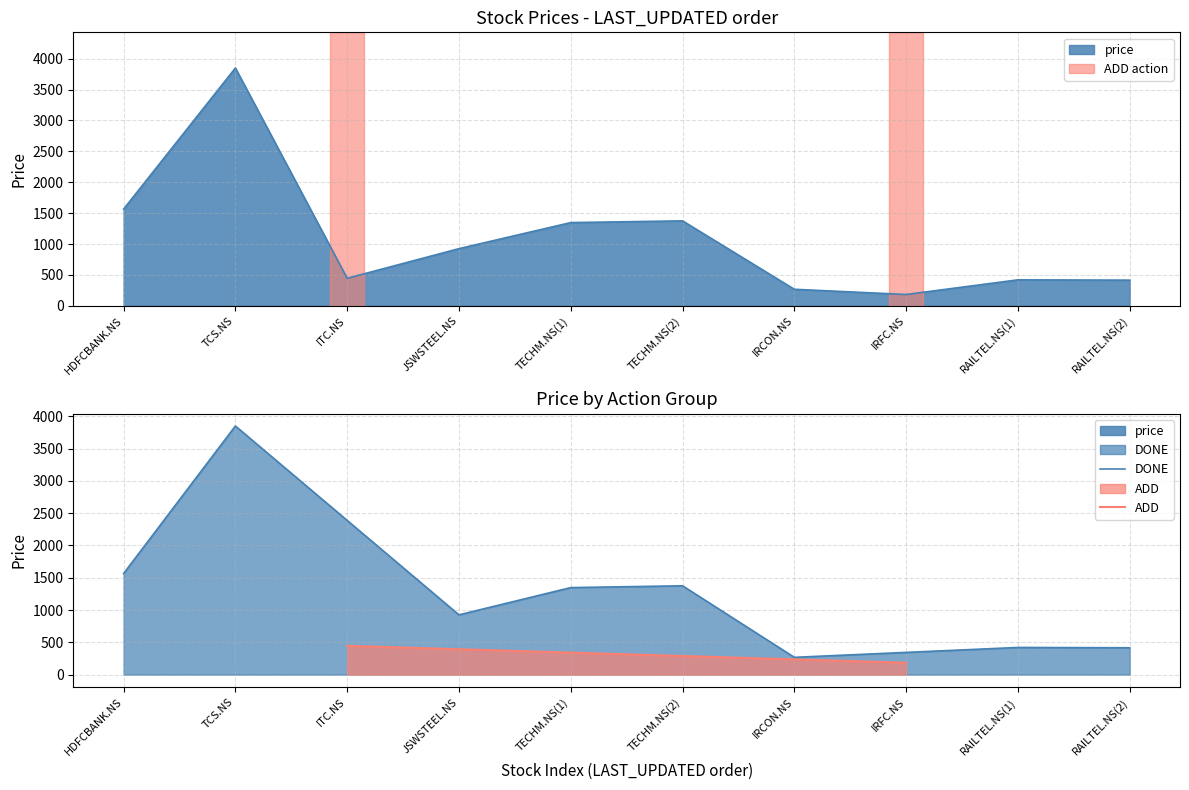

True or false: the data has more than 0 interior local peaks.

True